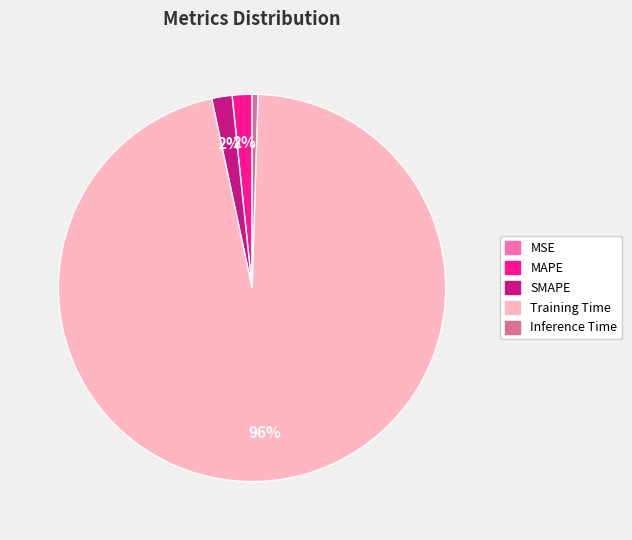

Combined, do Inference Time and MAPE account for over 50%?

No